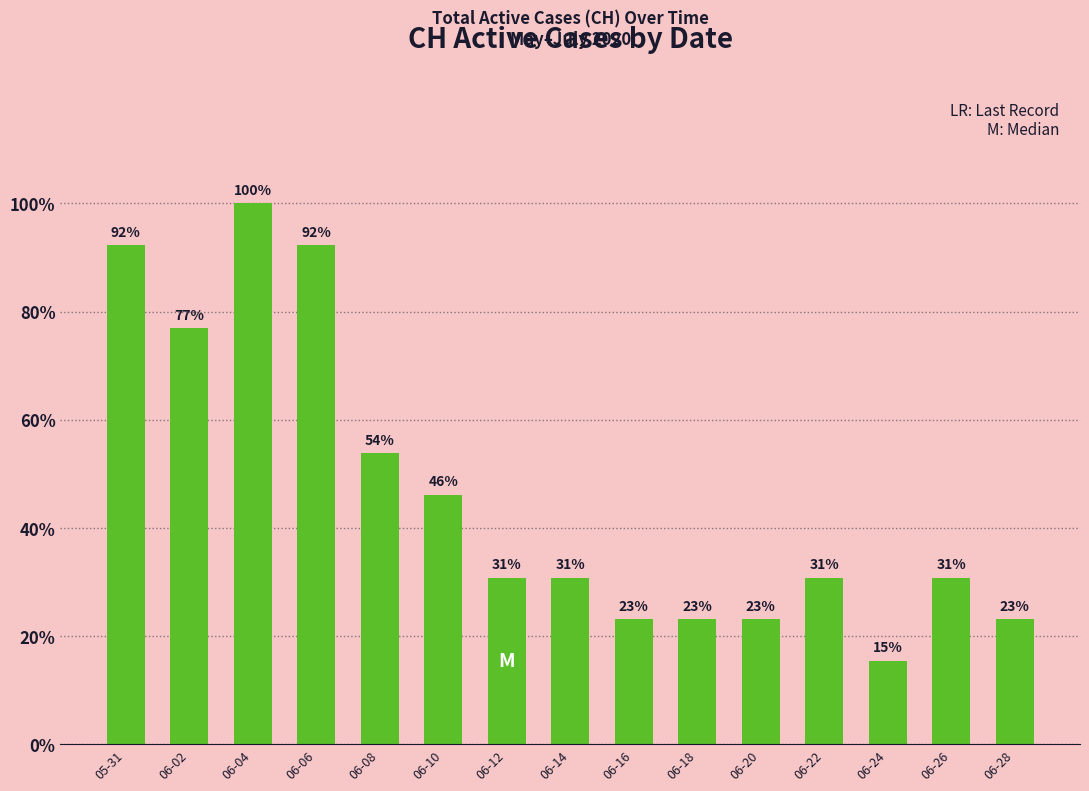

What value does the data have at 06-12?

4